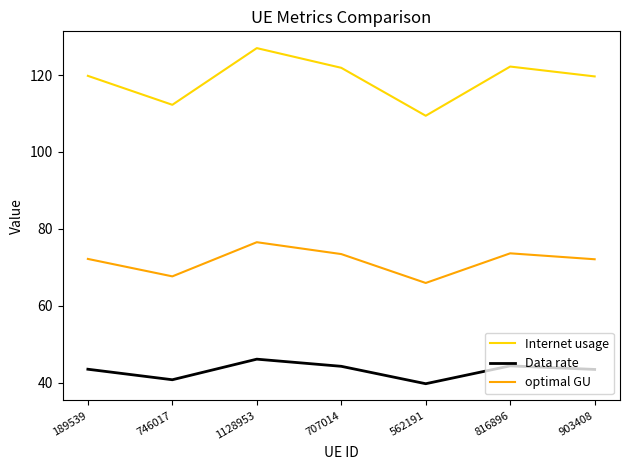

Is this an area chart (filled region under the line)?

No